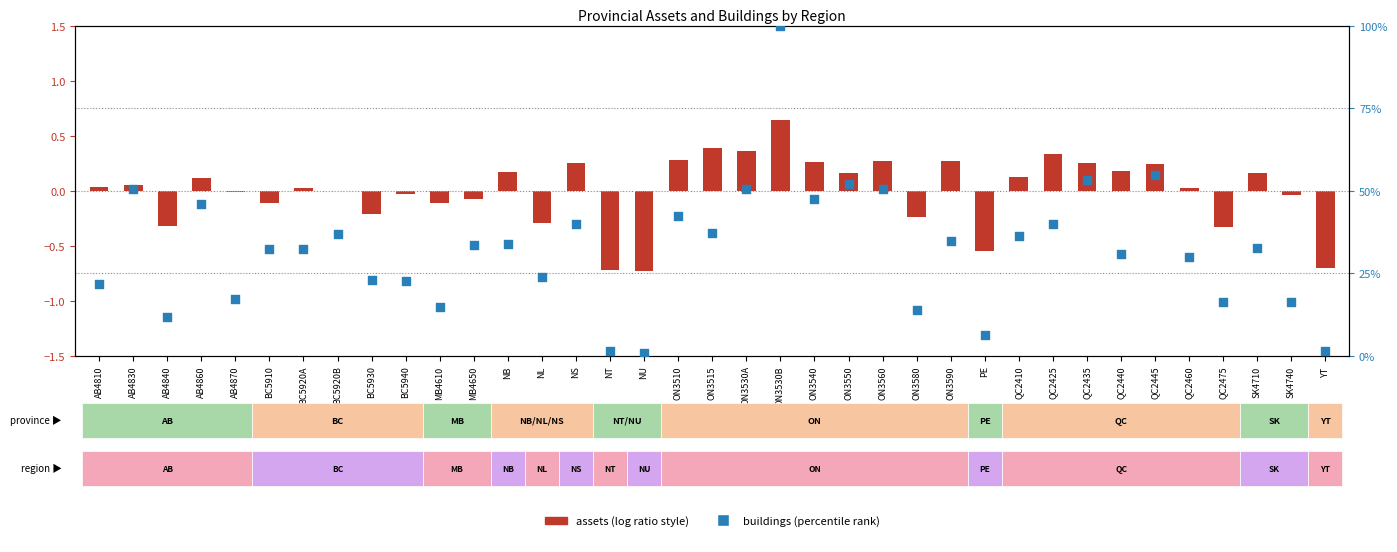

Which has a higher value, BC5910 or YT?

BC5910